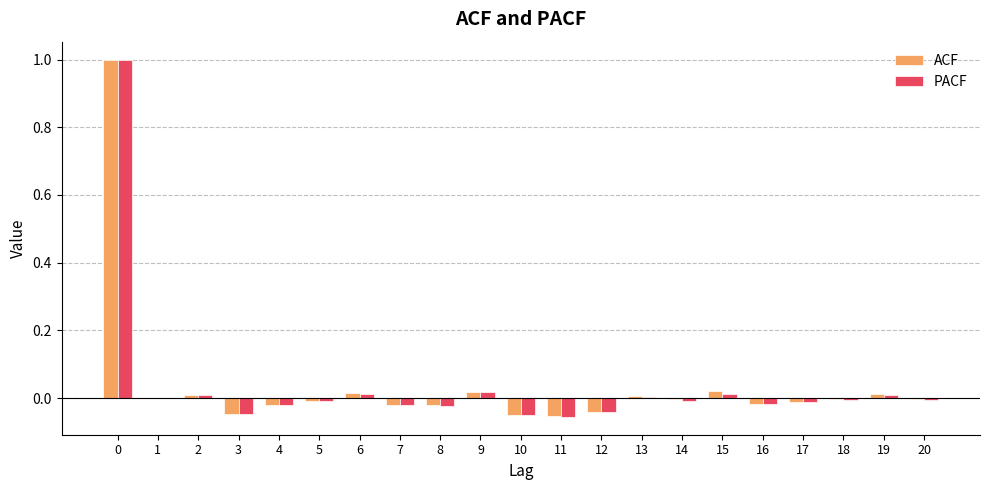

Which series changed the most between 6 and 12?

ACF